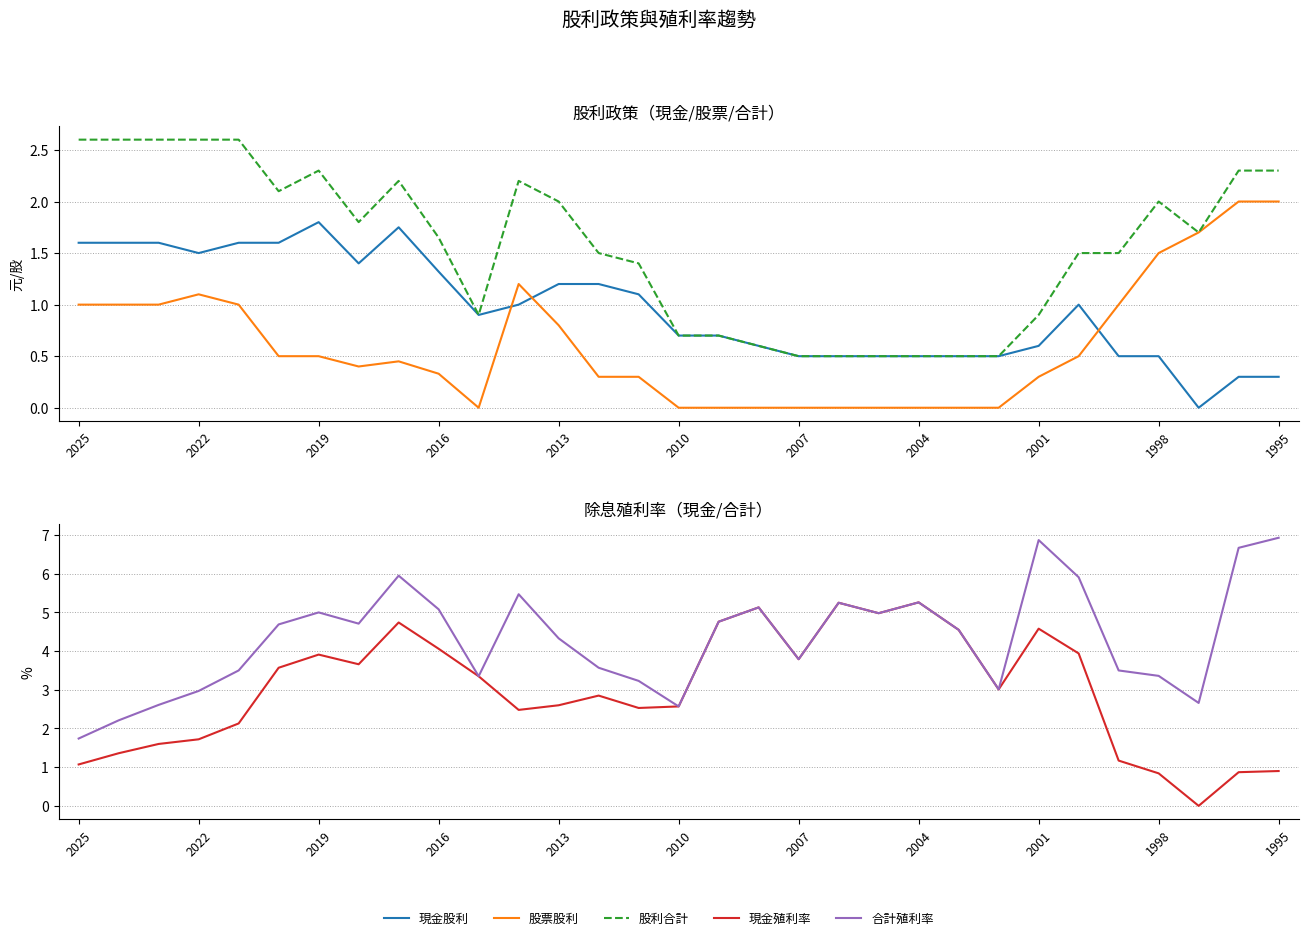

How many values in 現金股利 are above zero?

30